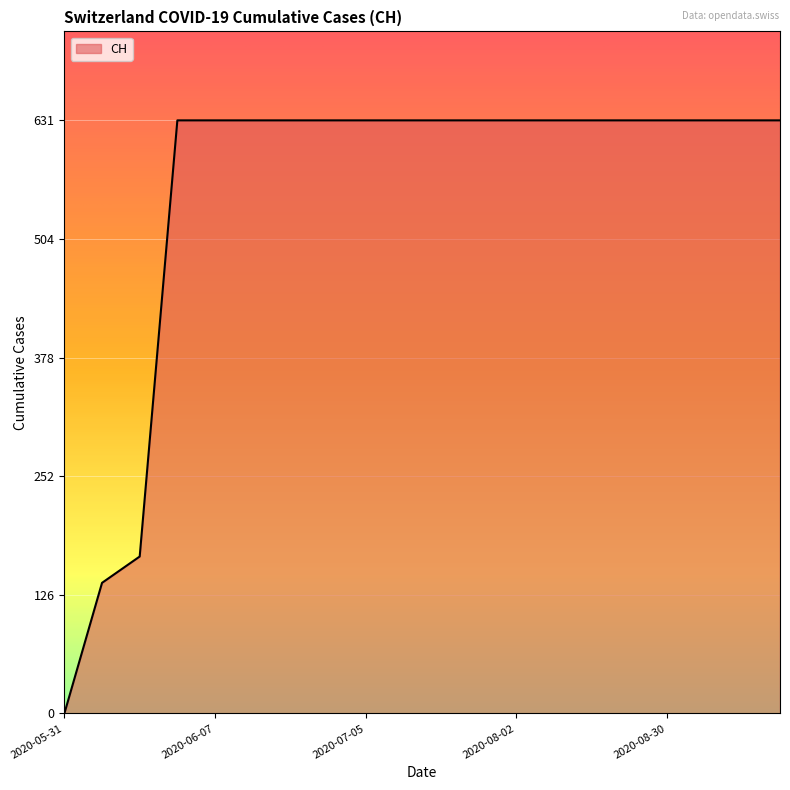

What is the difference between the maximum and minimum values?

631